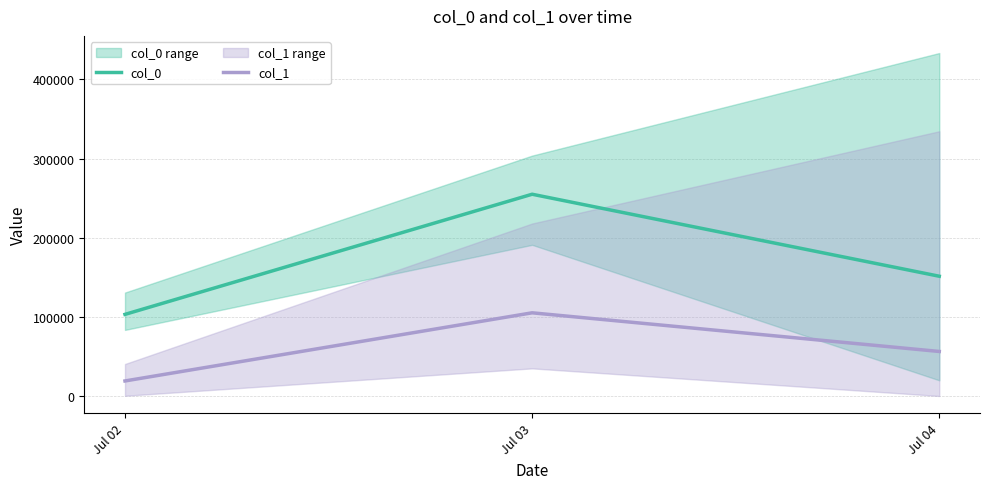

Reading right to left, list all the values displayed in this chart.

col_0: Jul 04=151328.7	Jul 03=254909.3	Jul 02=103160.0
col_1: Jul 04=56312.3	Jul 03=105143.7	Jul 02=19068.3